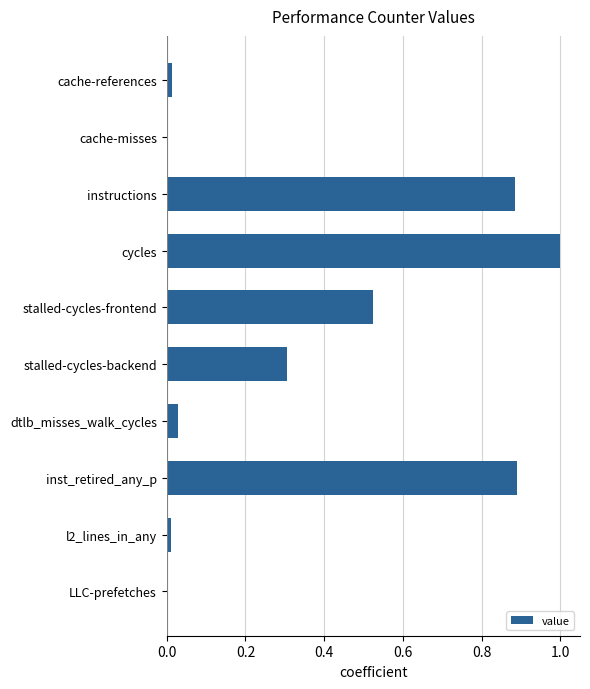

Between inst_retired_any_p and dtlb_misses_walk_cycles, which is larger?

inst_retired_any_p